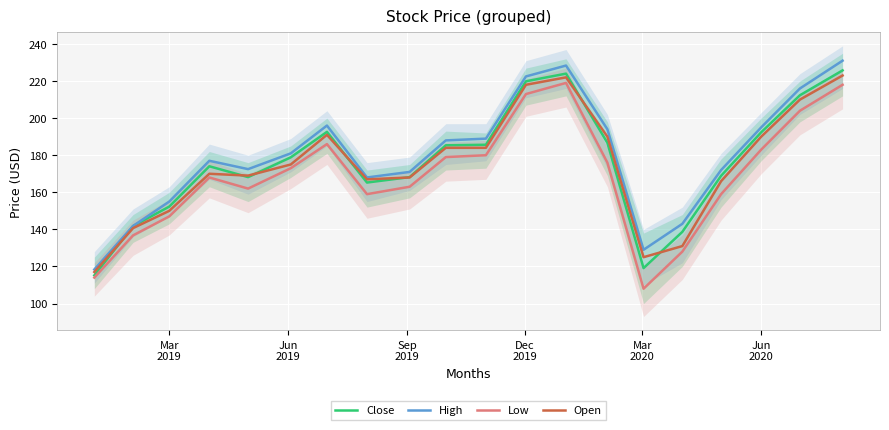

True or false: Low and High intersect in this chart.

False